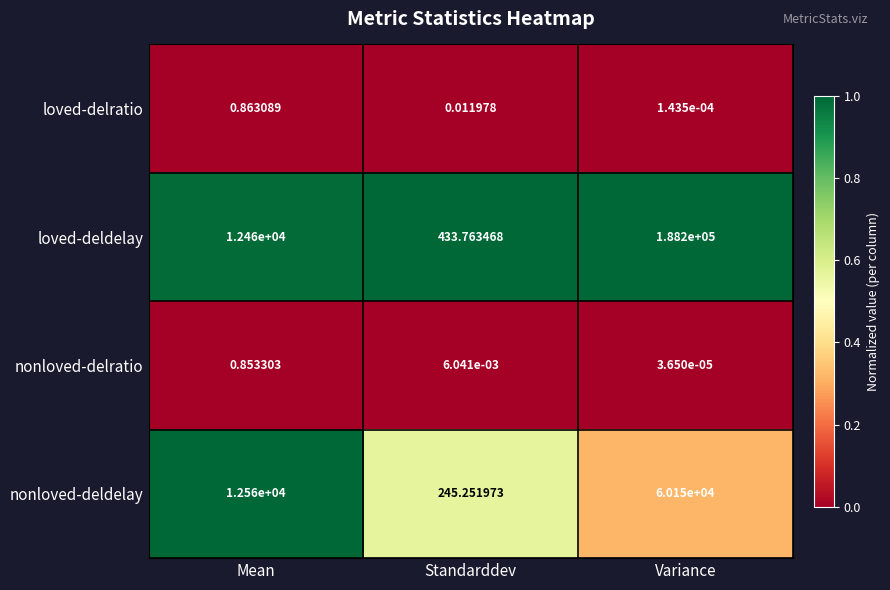

Which series has the widest spread of values?

loved-deldelay